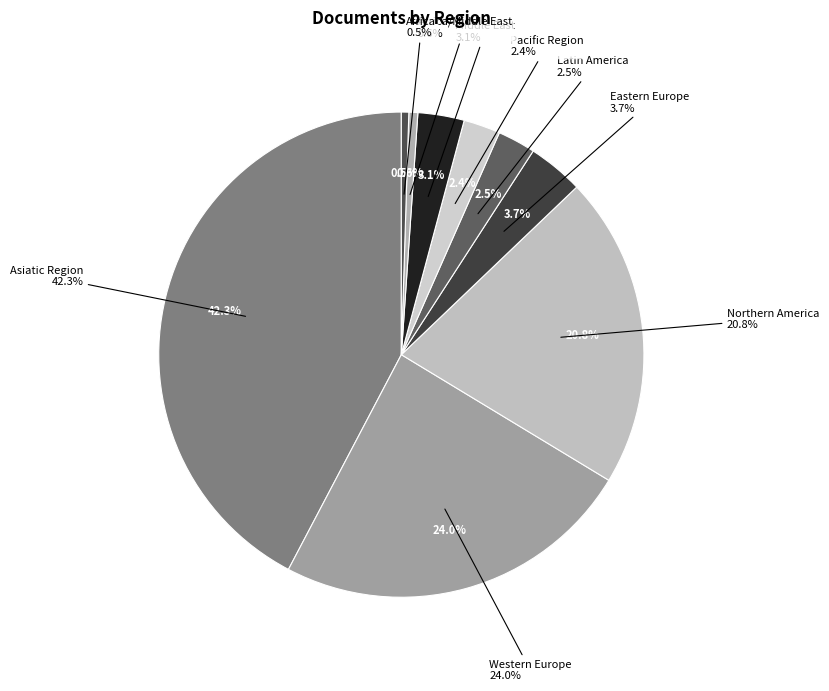

How many slices are in this pie chart?

9